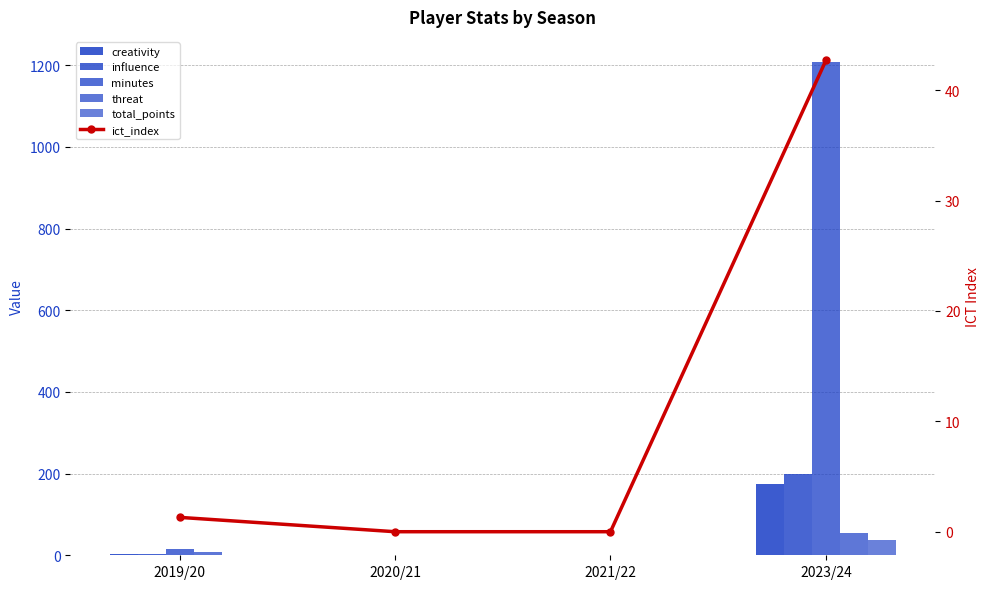

What is the value of the threat bar at the 4th from the left?

55.0